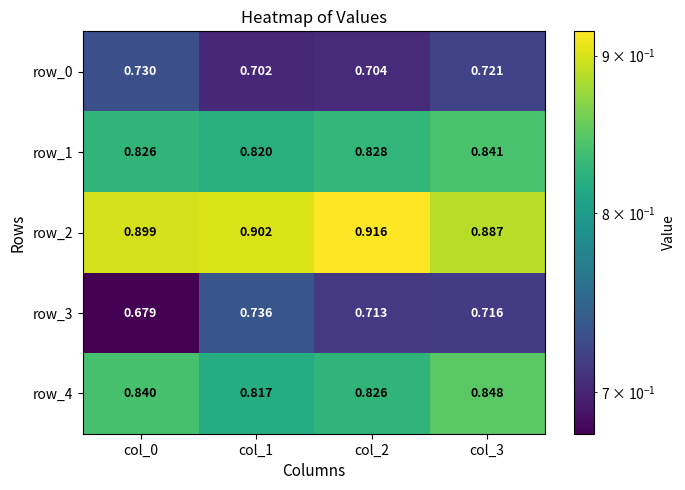

The value of row_2 at col_1 is 1.5. True or false?

False